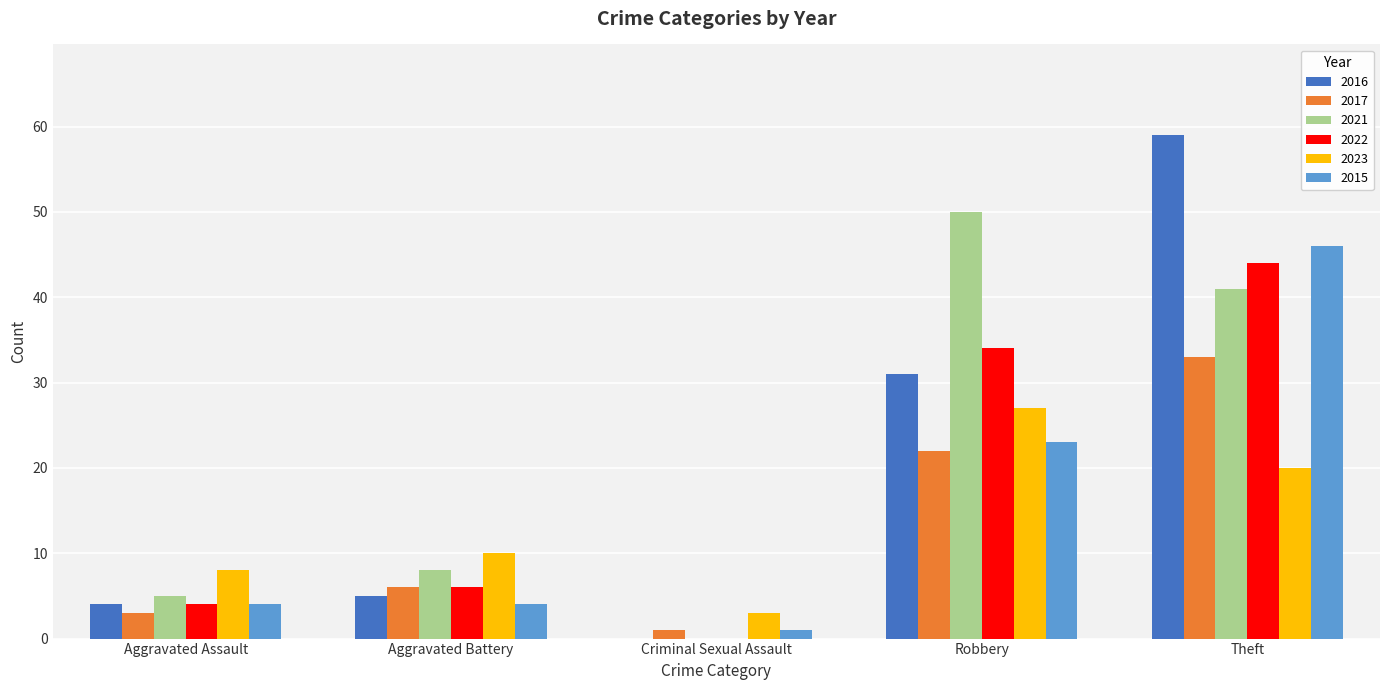

What is the total value across all series at Theft?

243